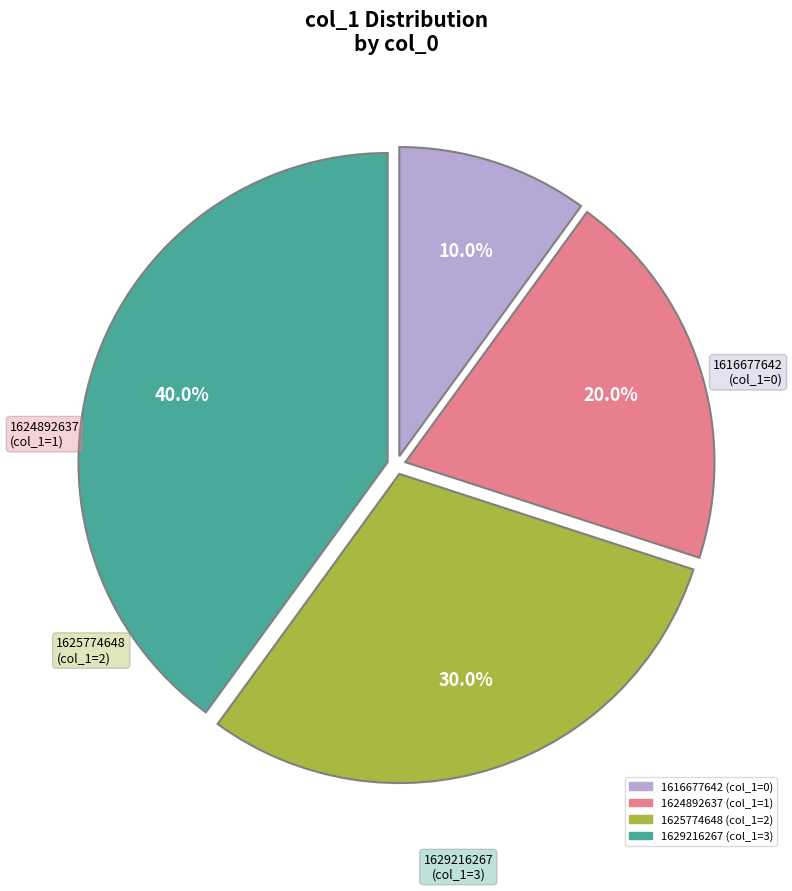

Count the number of slices in the pie.

4